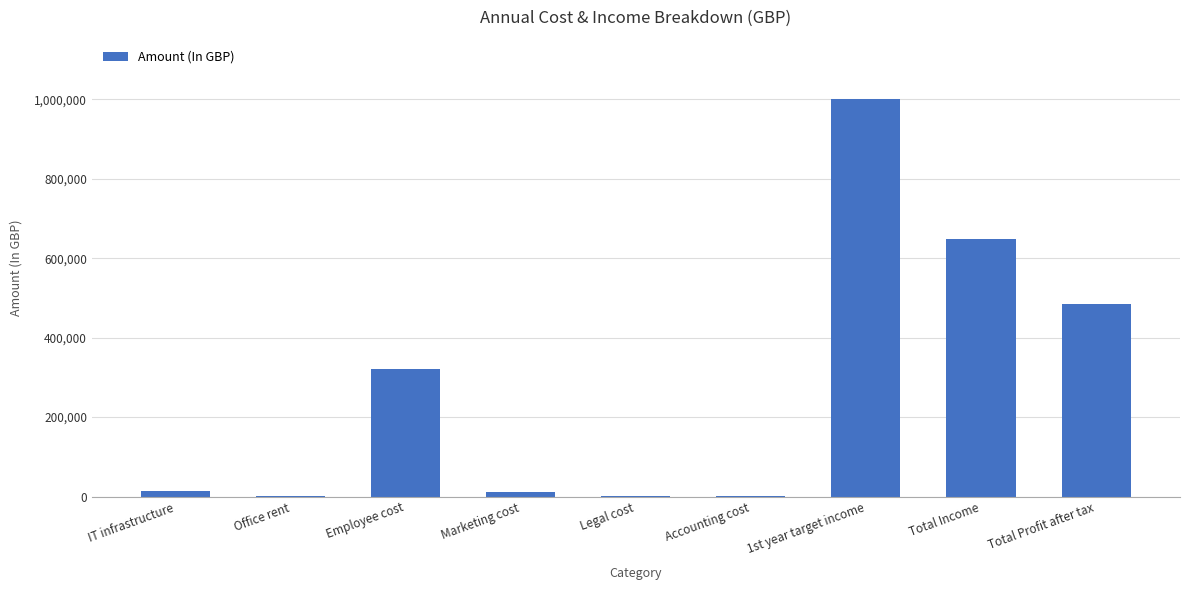

What is the sum of all values?

2485575